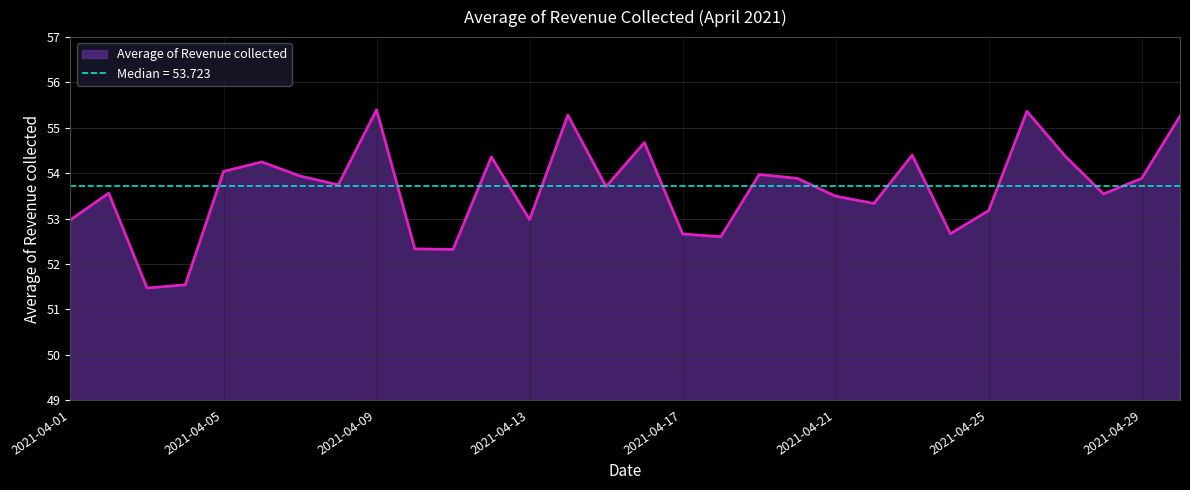

How many values exceed 53?

21